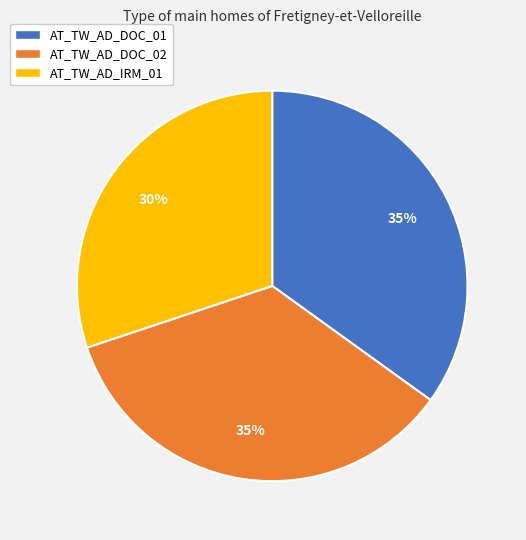

To the nearest percent, what percentage of the pie is AT_TW_AD_DOC_02?

35%